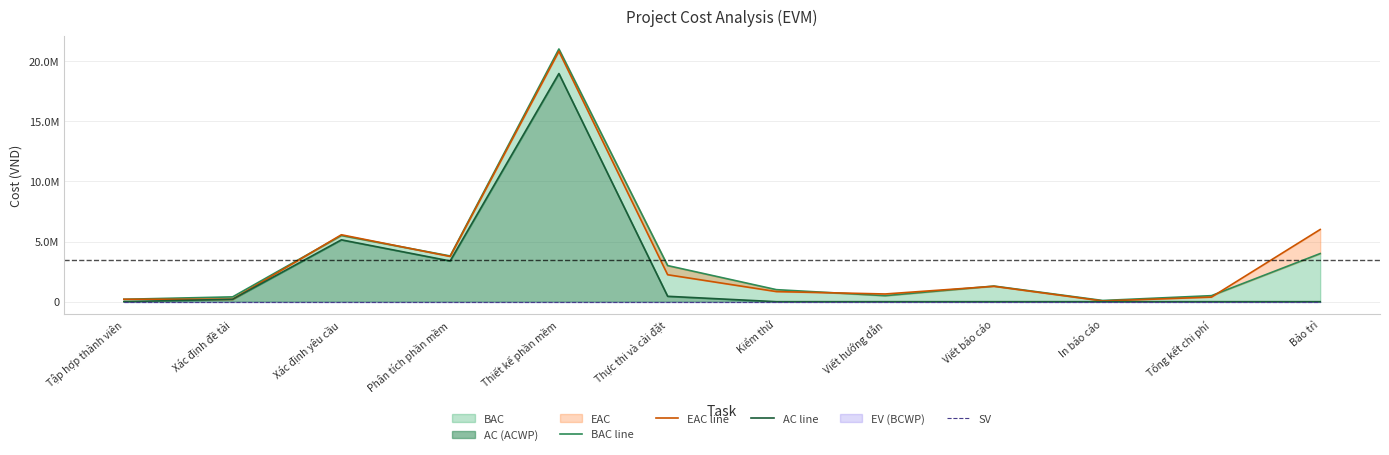

Reading left to right, list all the values displayed in this chart.

BAC line: 200000.0	400000.0	5500000.0	3800000.0	21000000.0	3000000.0	1000000.0	500000.0	1300000.0	100000.0	500000.0	4000000.0
EAC line: 200000.0	200000.0	5562000.0	3760000.0	20808000.0	2240000.0	840000.0	640000.0	1280000.0	60000.0	380000.0	6000000.0
AC line: 2103.9	200000.0	5140000.0	3384000.0	18960000.0	448000.0	0.0	0.0	0.0	0.0	0.0	0.0
SV: 0.0	0.0	0.0	0.0	0.0	0.0	0.0	0.0	0.0	0.0	0.0	0.0